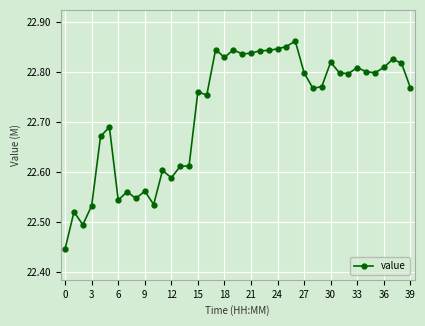

Count the values in the range 22 to 23.

40